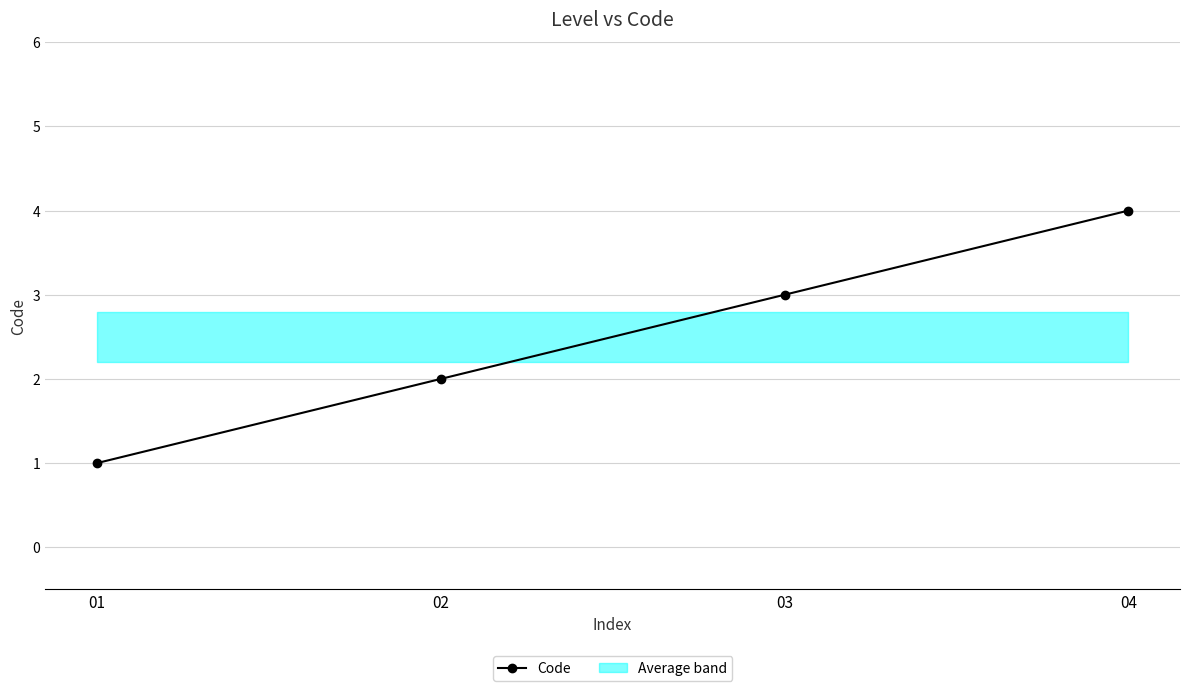

Approximately how many times larger is the value at 02 compared to 04?

0.5